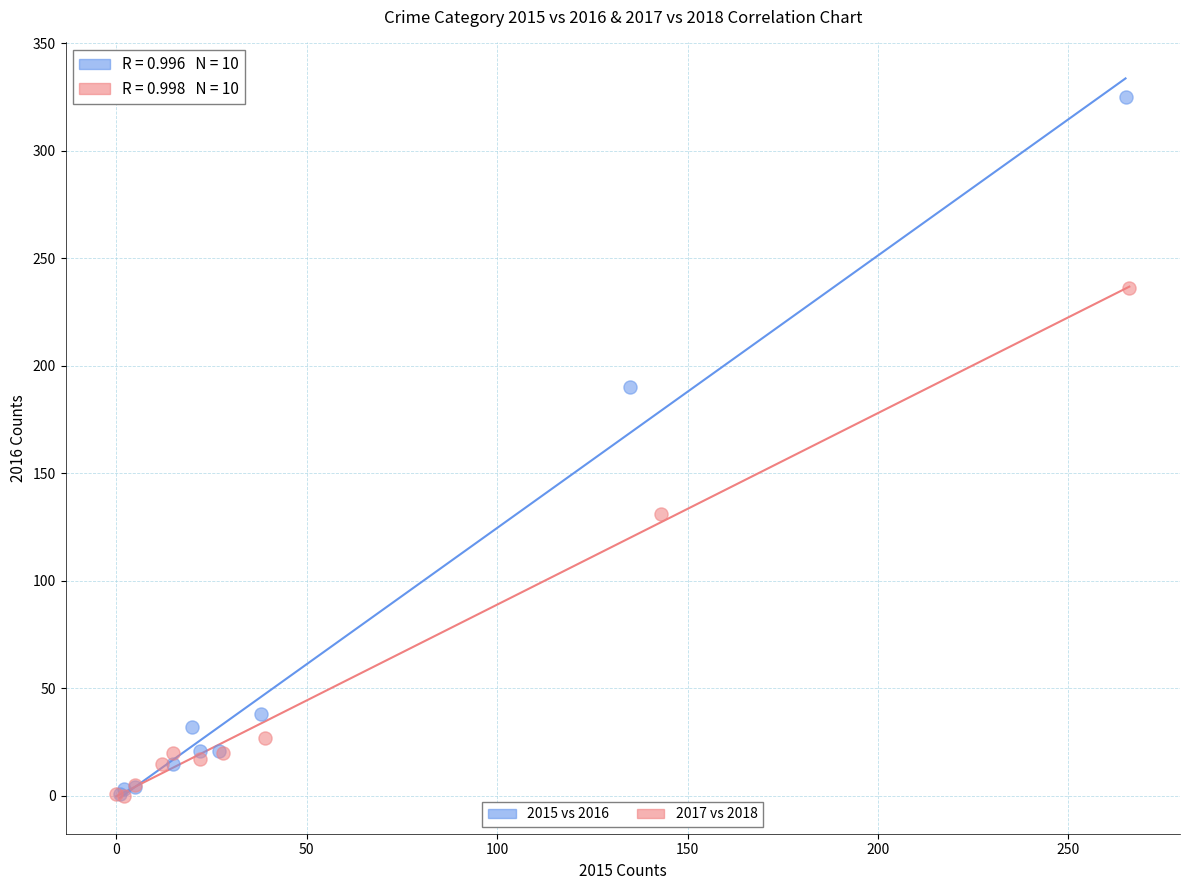

Which series has the largest Y range (max minus min)?

2015 vs 2016